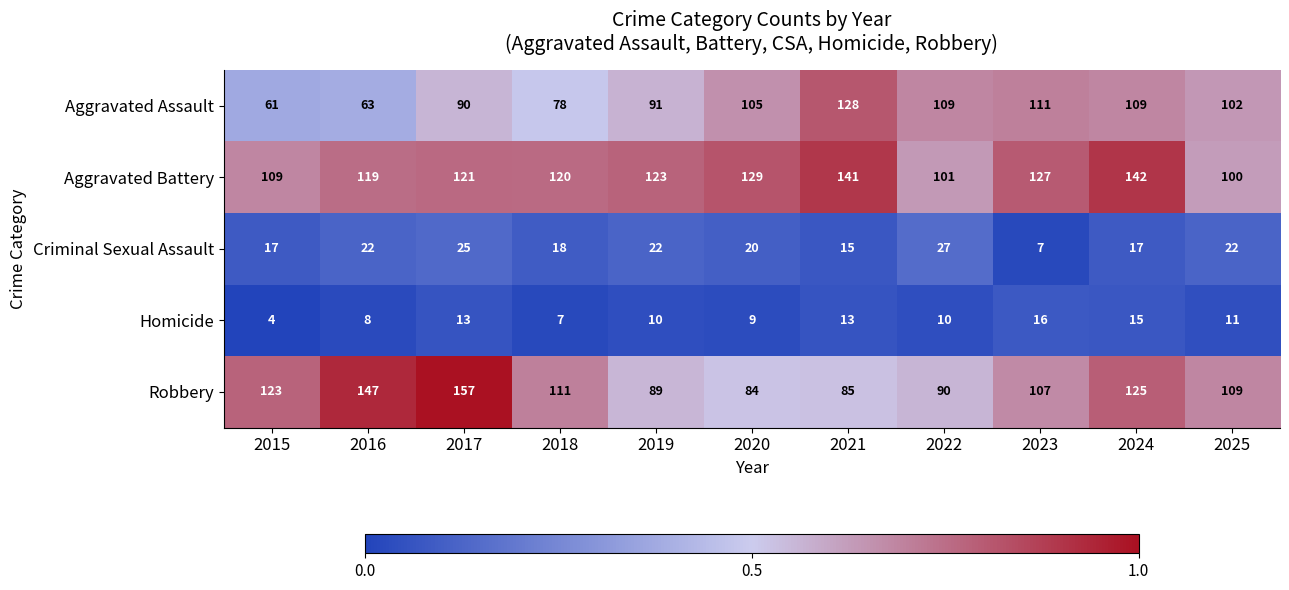

List the series in order of their peak value, highest first.

Robbery, Aggravated Battery, Aggravated Assault, Criminal Sexual Assault, Homicide